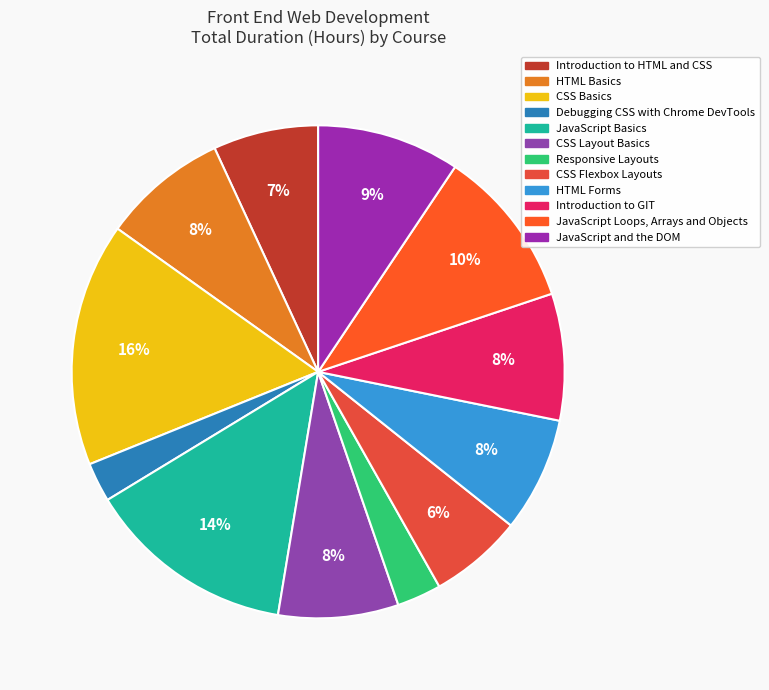

To the nearest percent, what is the average slice percentage?

8%